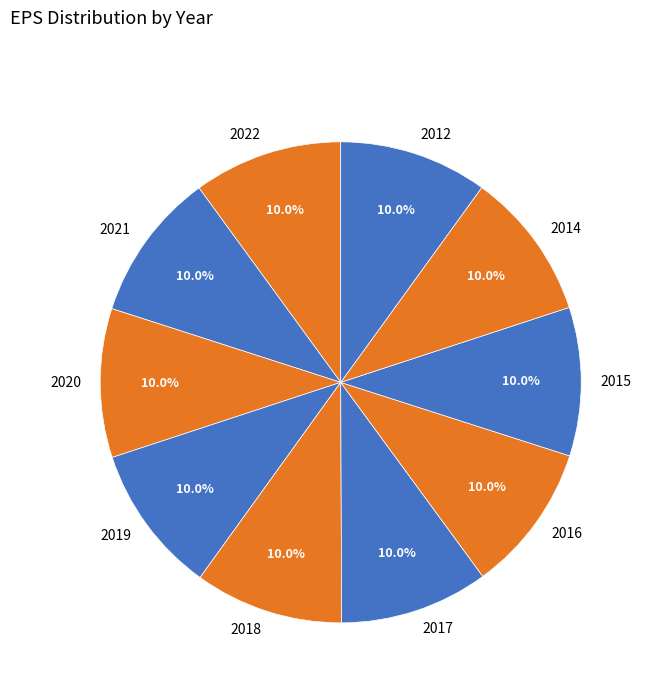

Is the sum of 2017 and 2020 greater than half?

No